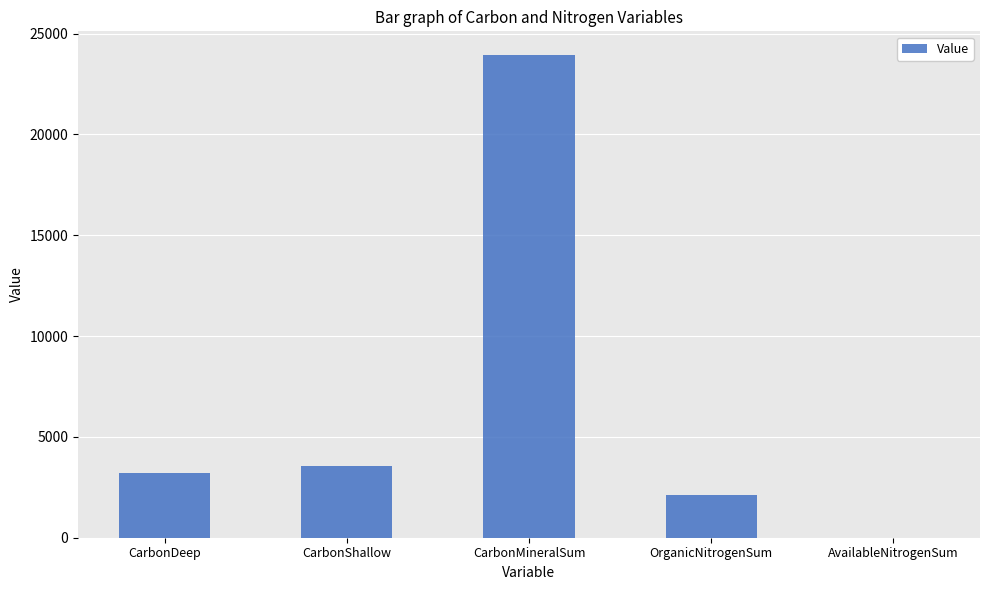

What is the difference between the values at CarbonDeep and OrganicNitrogenSum?

1091.6